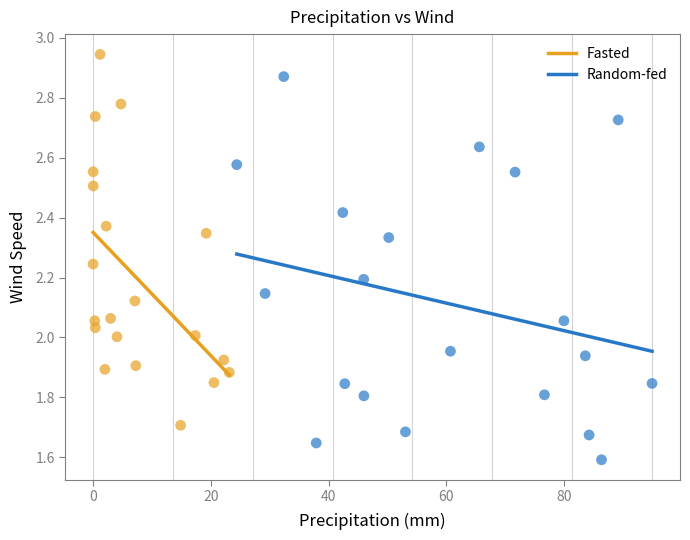

Which series contains the highest Y value?

Fasted